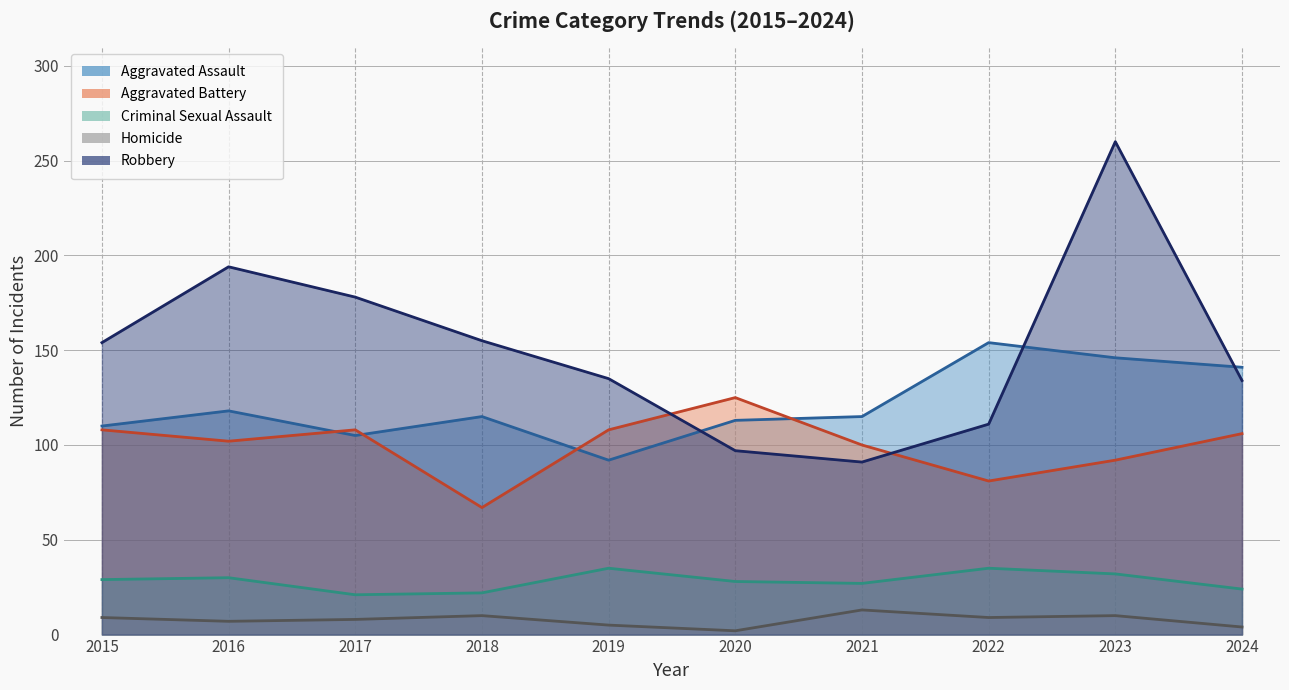

True or false: Homicide and Aggravated Battery cross at least once.

False